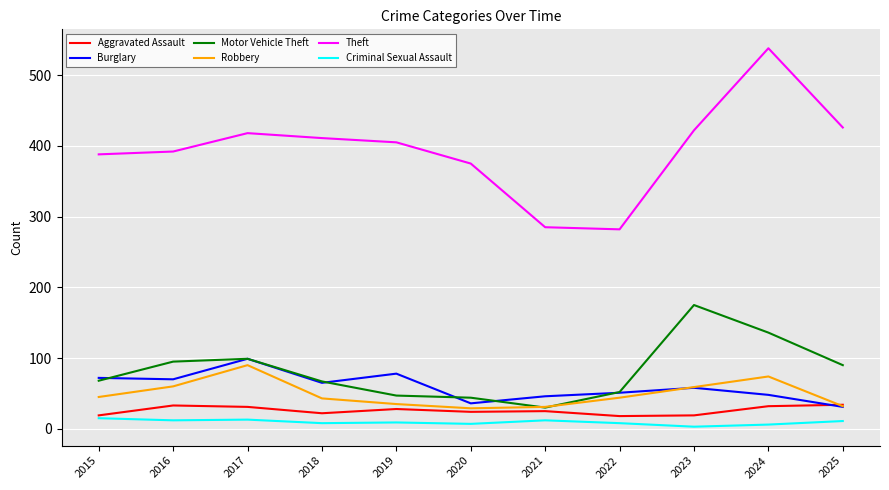

At how many categories does at least one series exceed 249?

11